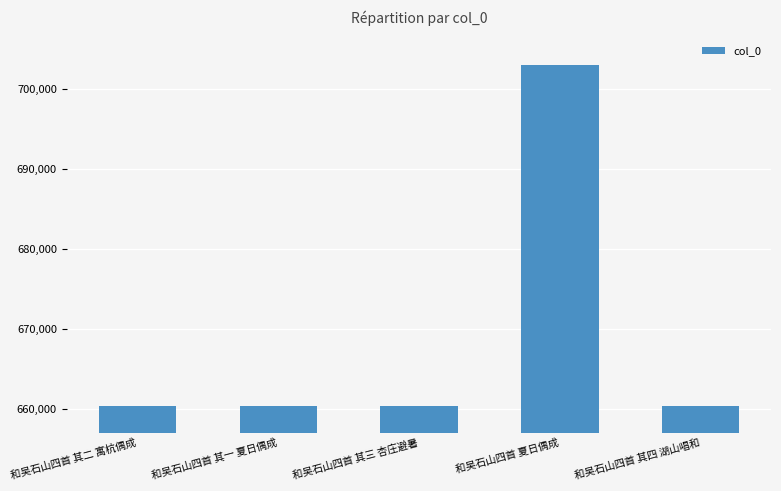

What is the average value?

668876